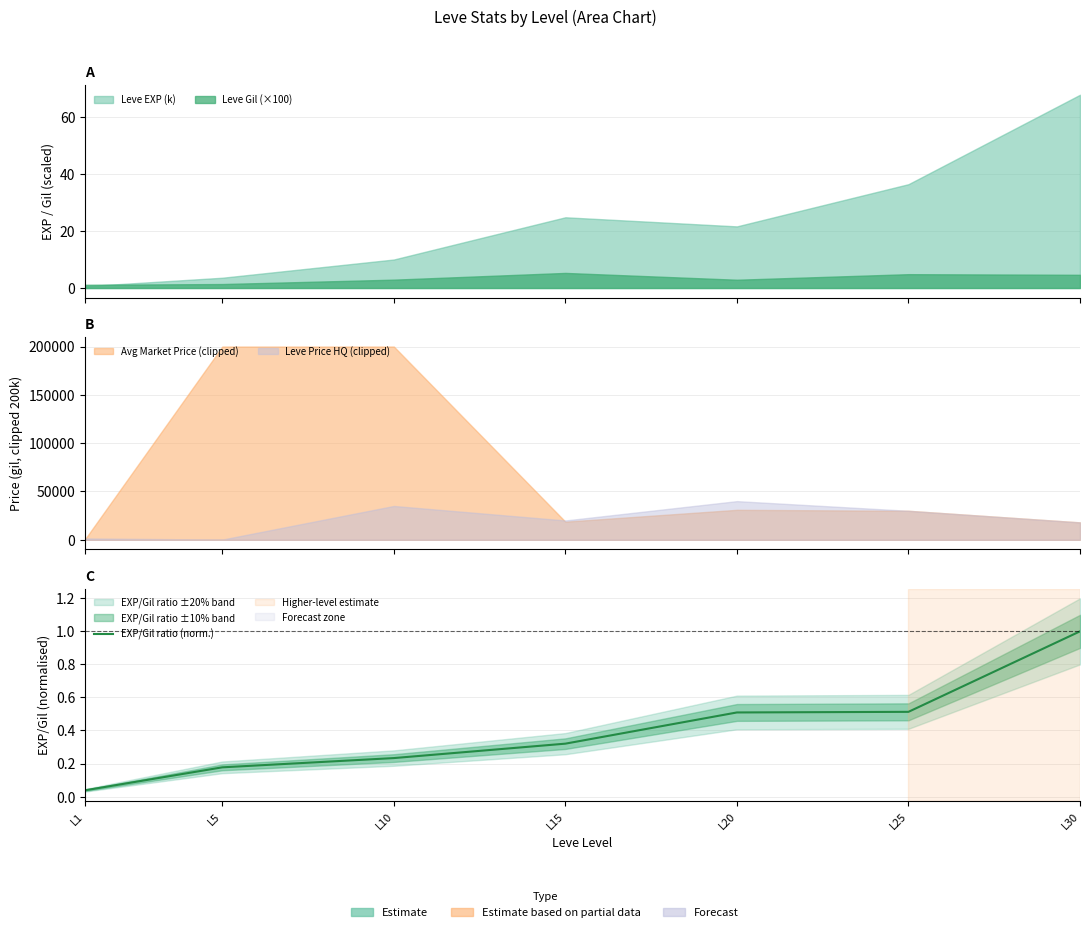

What is the difference between the values at L30 and L10?

0.8